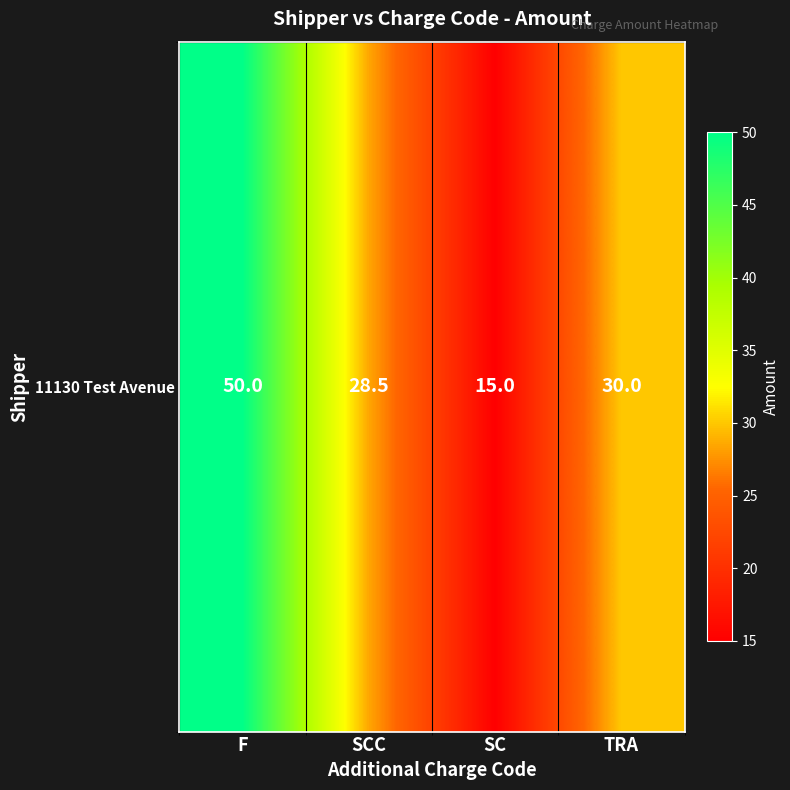

What is the greatest value displayed?

50.0